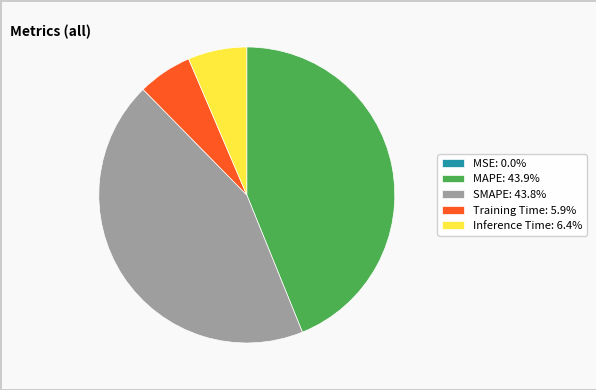

Is Training Time: 5.9% the majority of the pie?

No